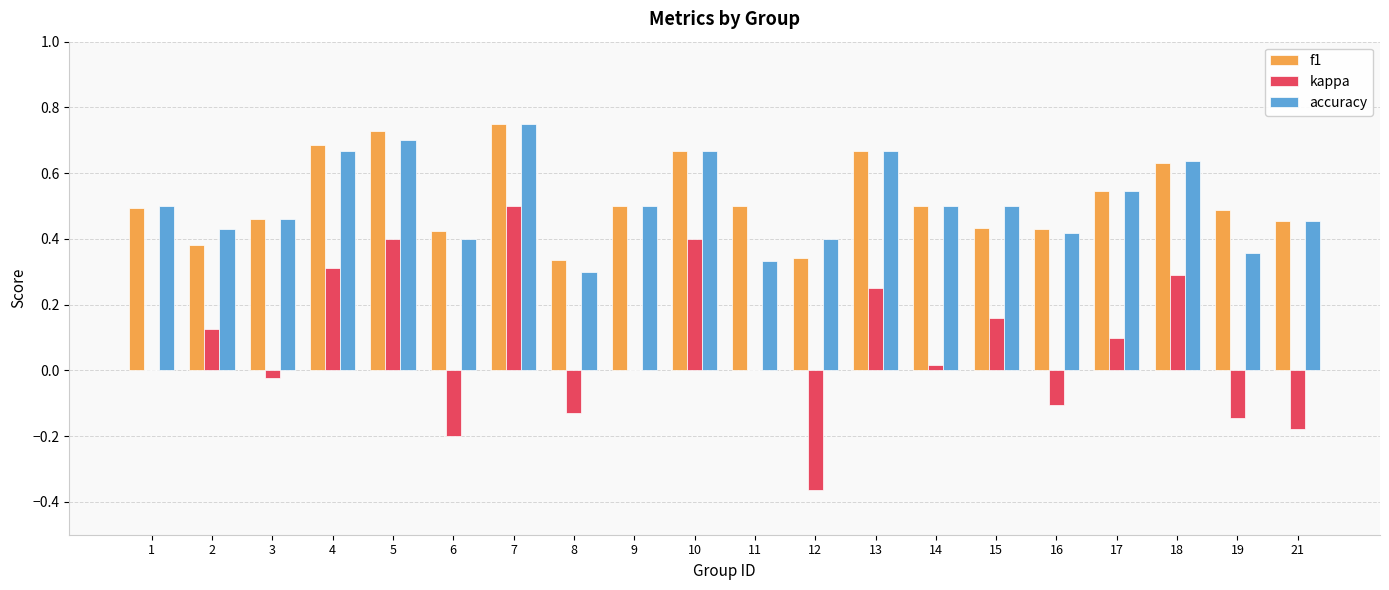

Is the value of accuracy at 8 greater than the value of f1 at 10?

No